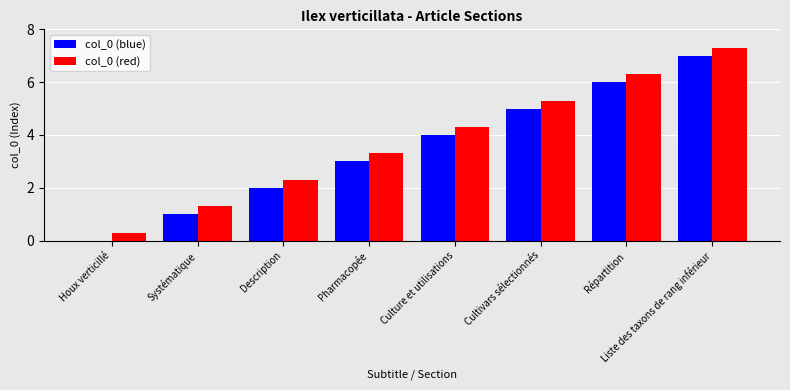

What is the total value across all series at Répartition?

12.3